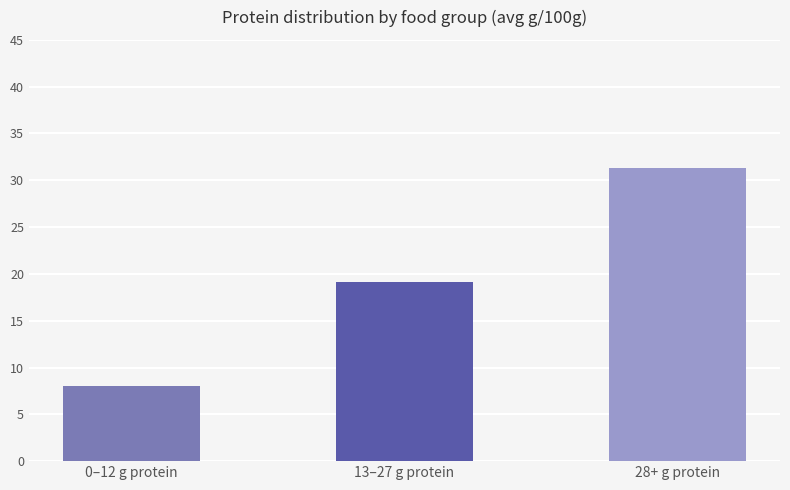

Is it true that the value at 28+ g protein is 31.3?

True